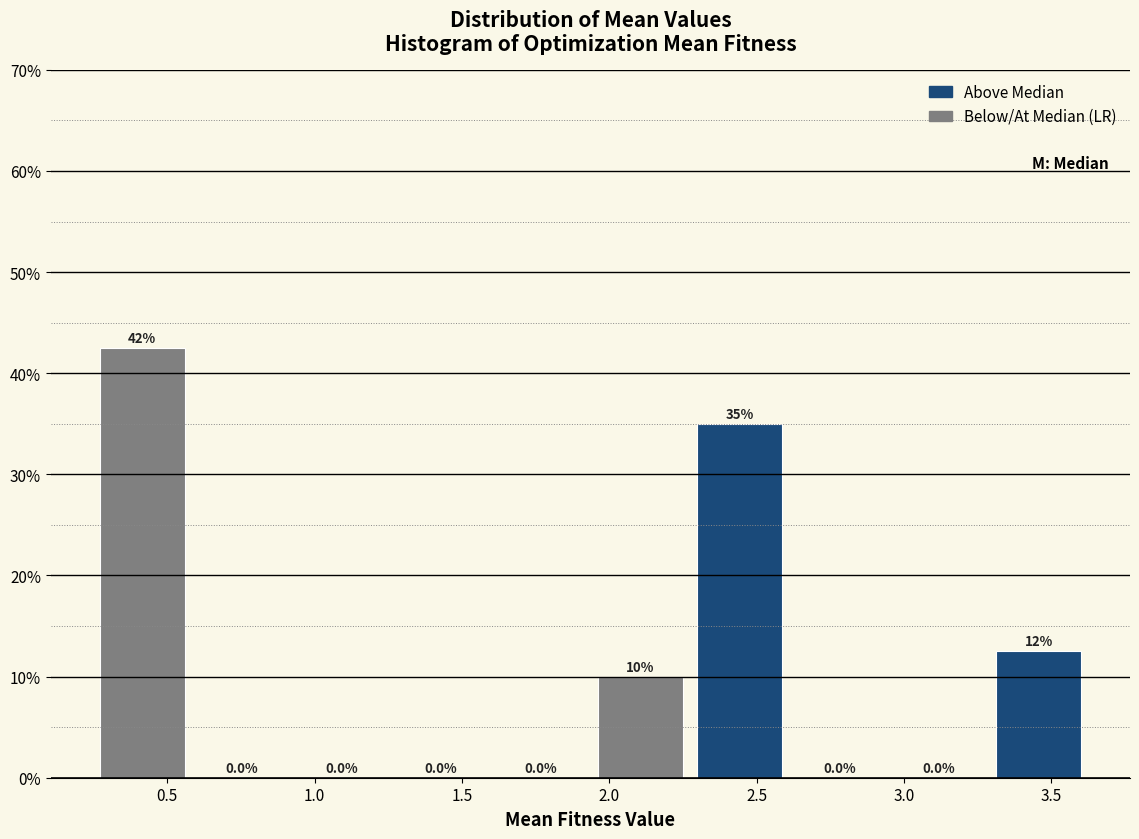

Over which range of the x-axis is the bar tallest?

0.25 to 0.60